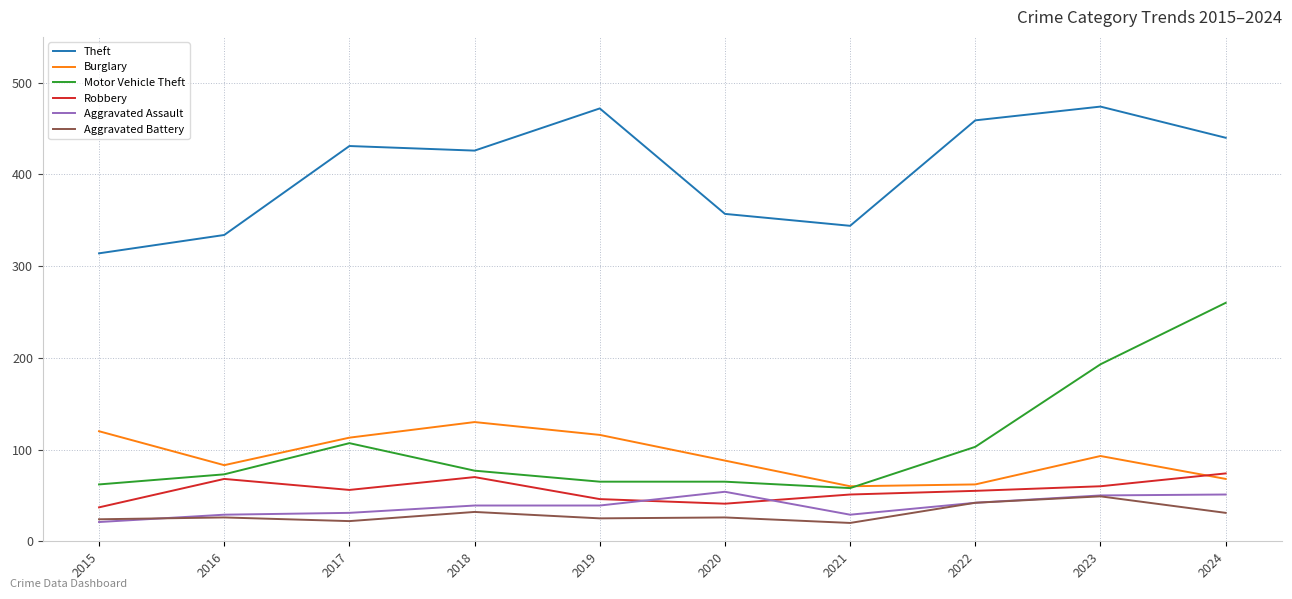

Which series has the widest spread of values?

Motor Vehicle Theft